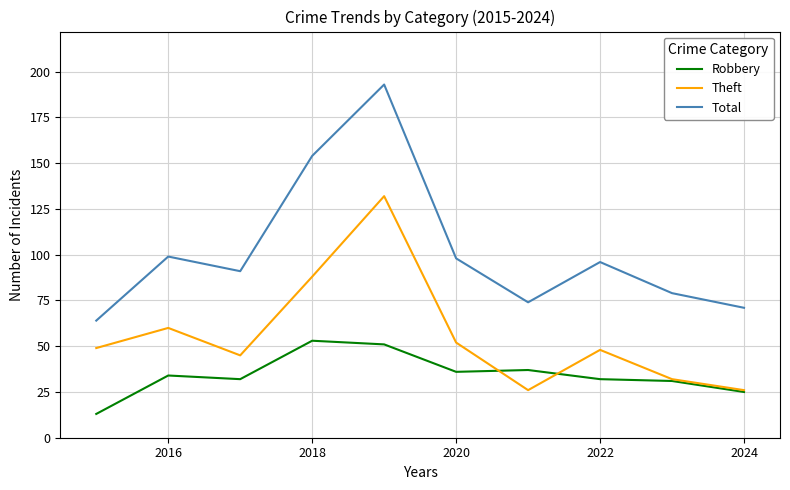

List the series in order of their peak value, lowest first.

Robbery, Theft, Total